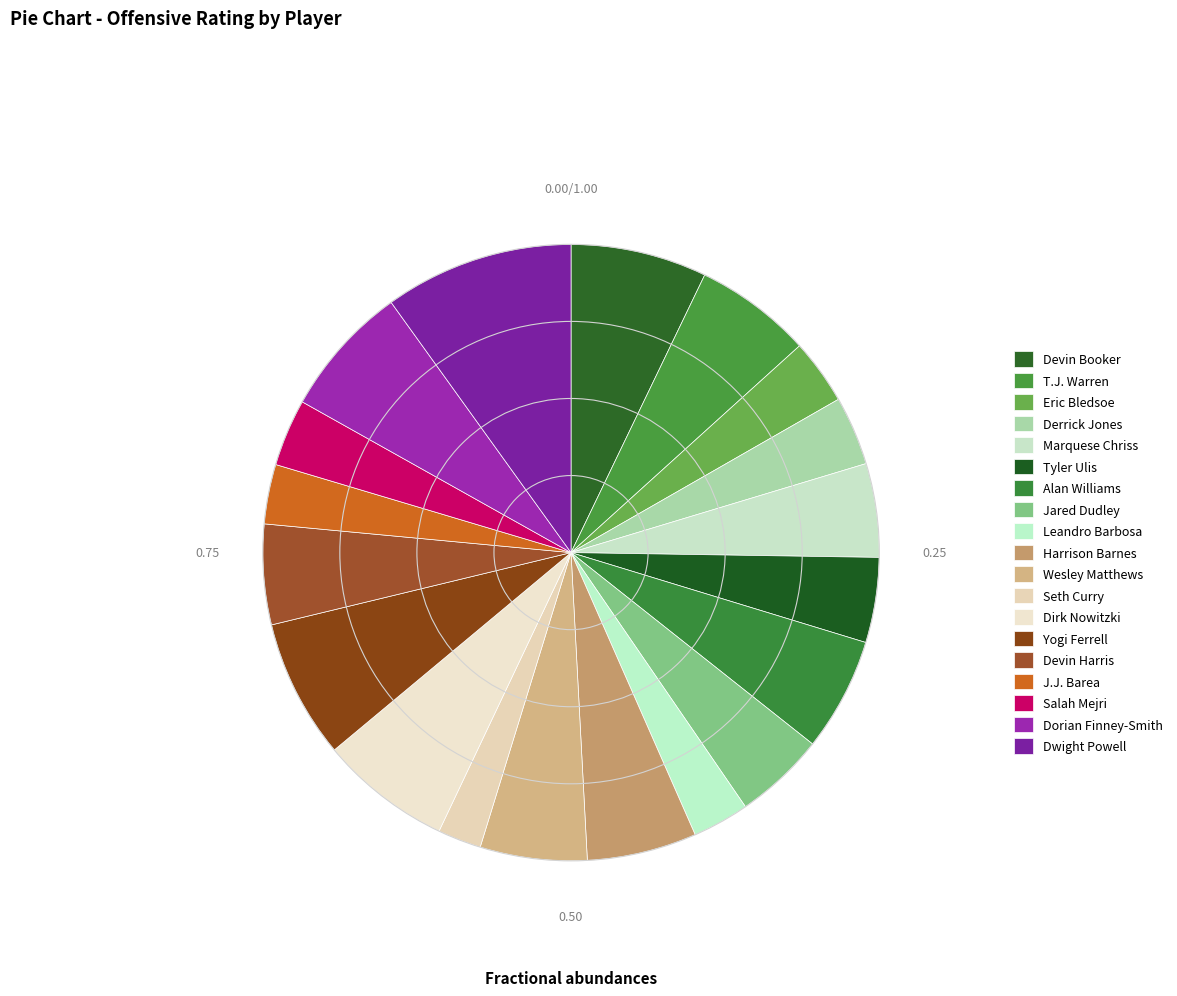

Does Marquese Chriss represent more than half of the total?

No